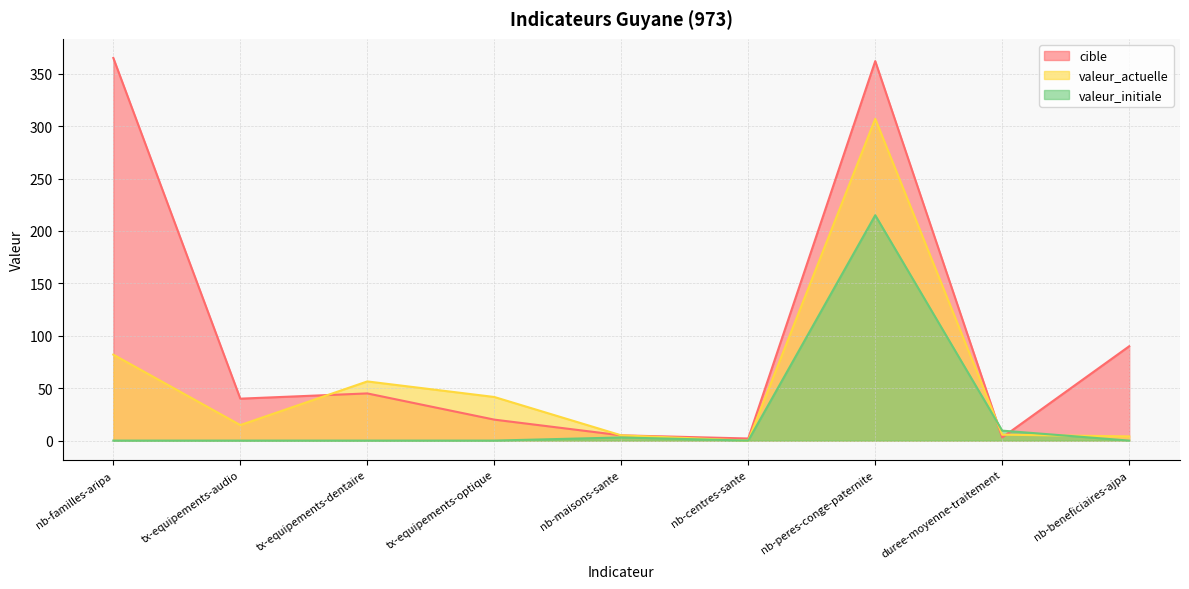

After their last crossing, which series has the higher values: valeur_actuelle or valeur_initiale?

valeur_actuelle